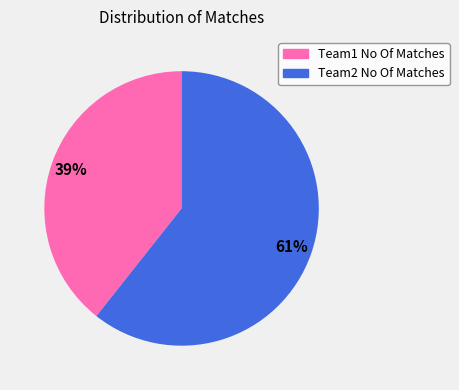

Which has a higher value, Team2 No Of Matches or Team1 No Of Matches?

Team2 No Of Matches